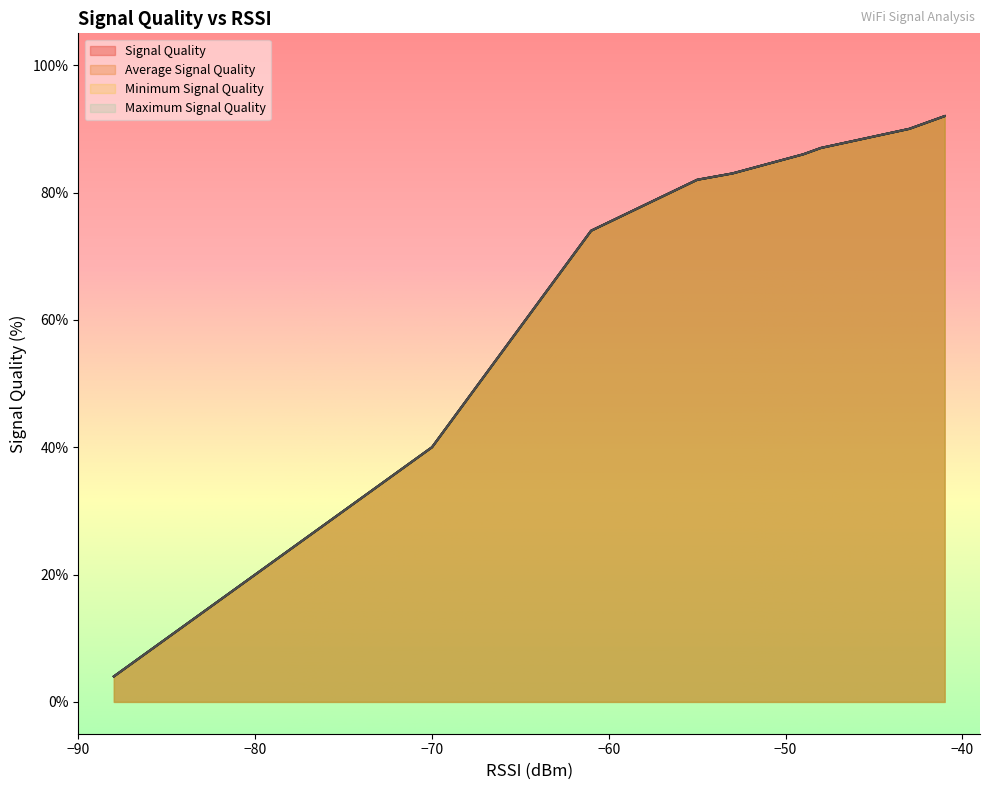

True or false: Signal Quality has a value of 38 at 13.

False